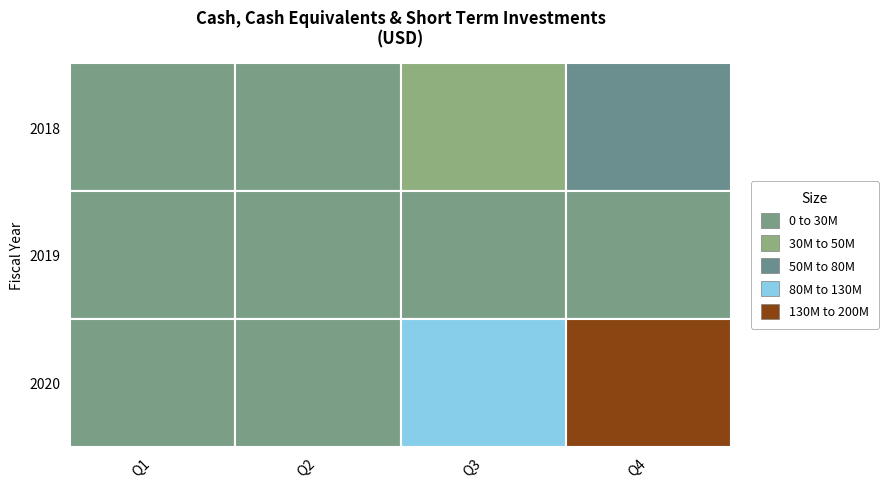

What is the highest value of the 2019 series?

28500000